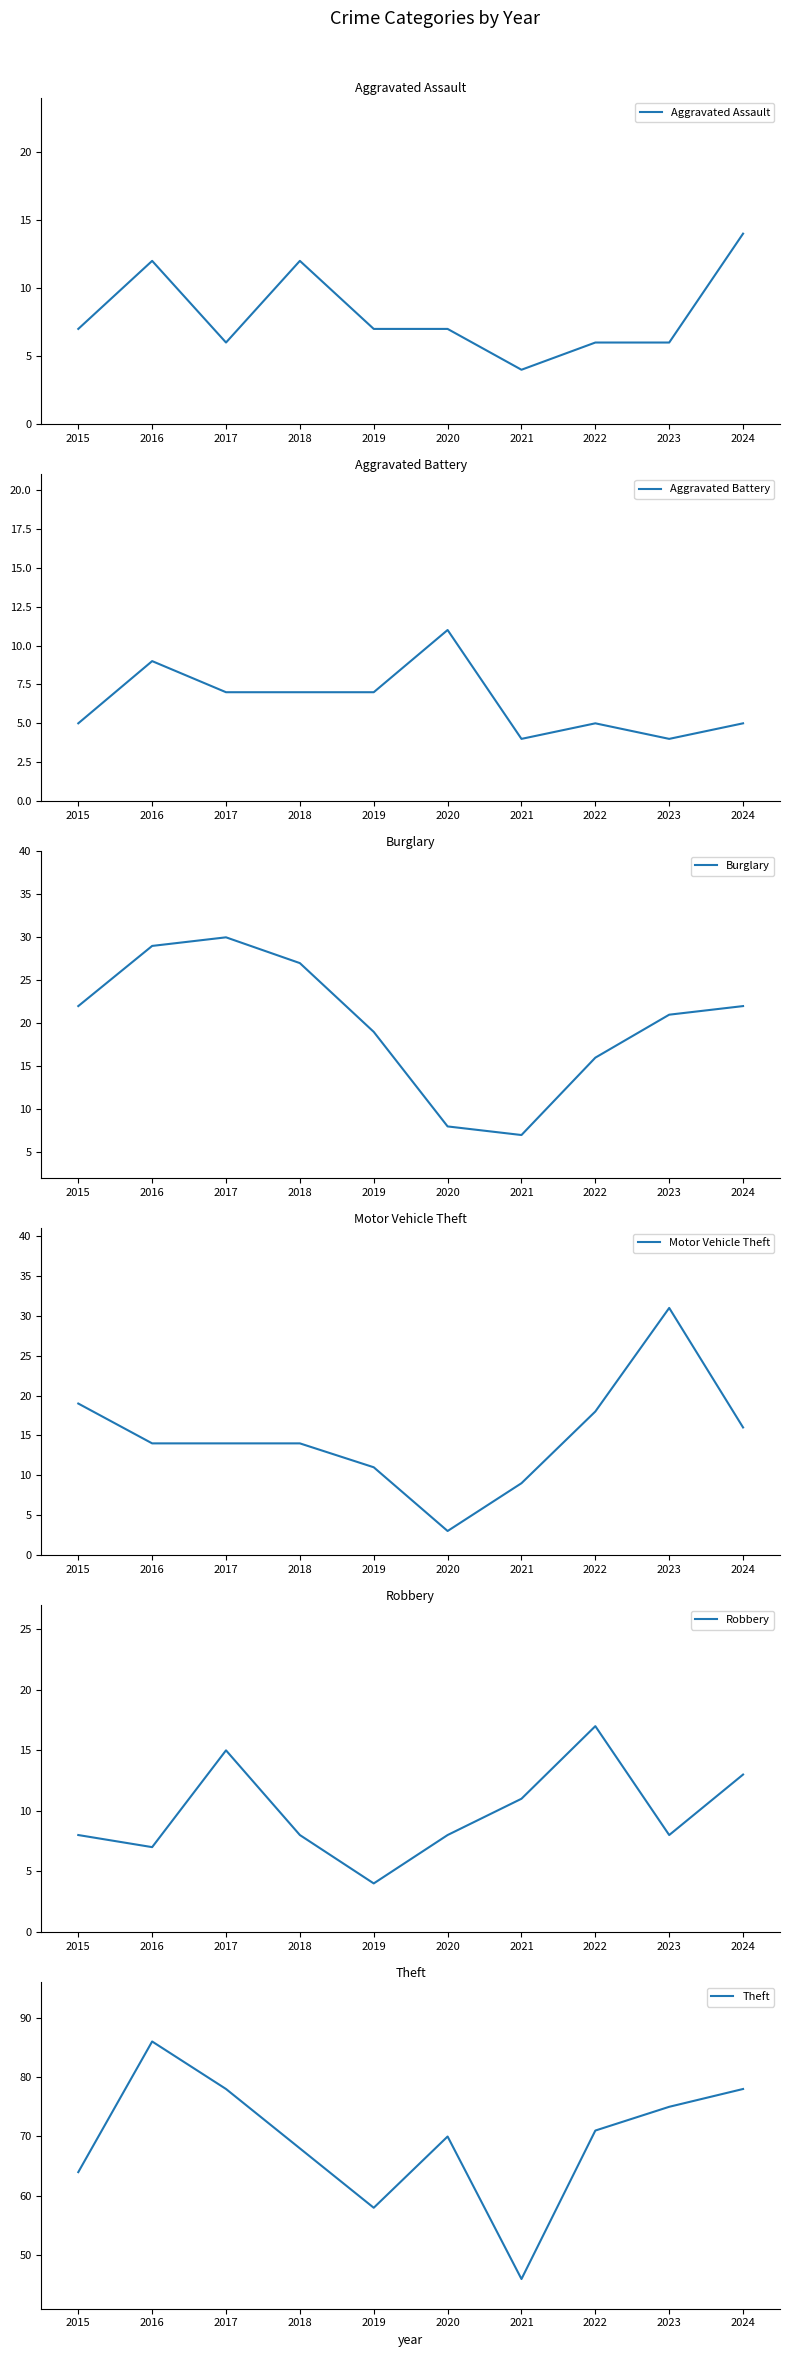

Rank the series by their maximum value, from highest to lowest.

Theft, Motor Vehicle Theft, Burglary, Robbery, Aggravated Assault, Aggravated Battery